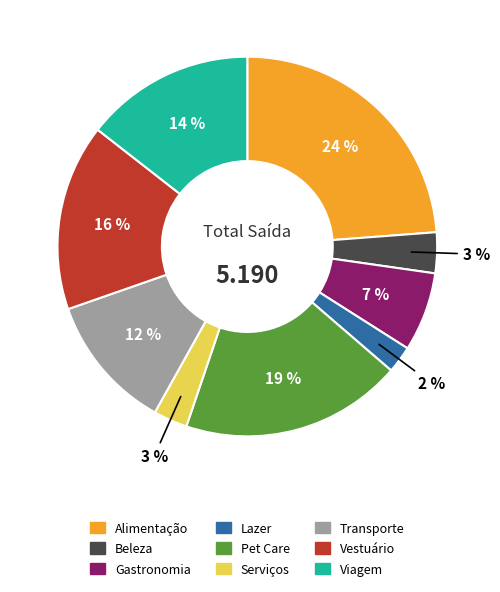

Does any single category account for the majority?

No